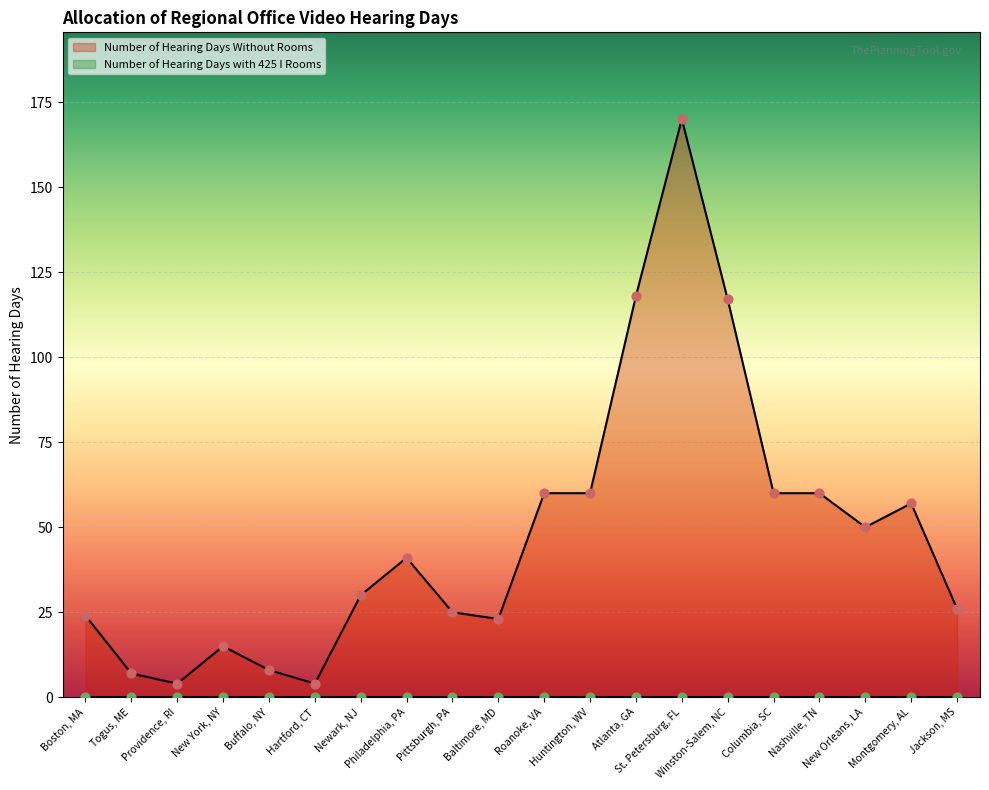

What is the ratio of the value at Jackson, MS to the value at Boston, MA?

1.1